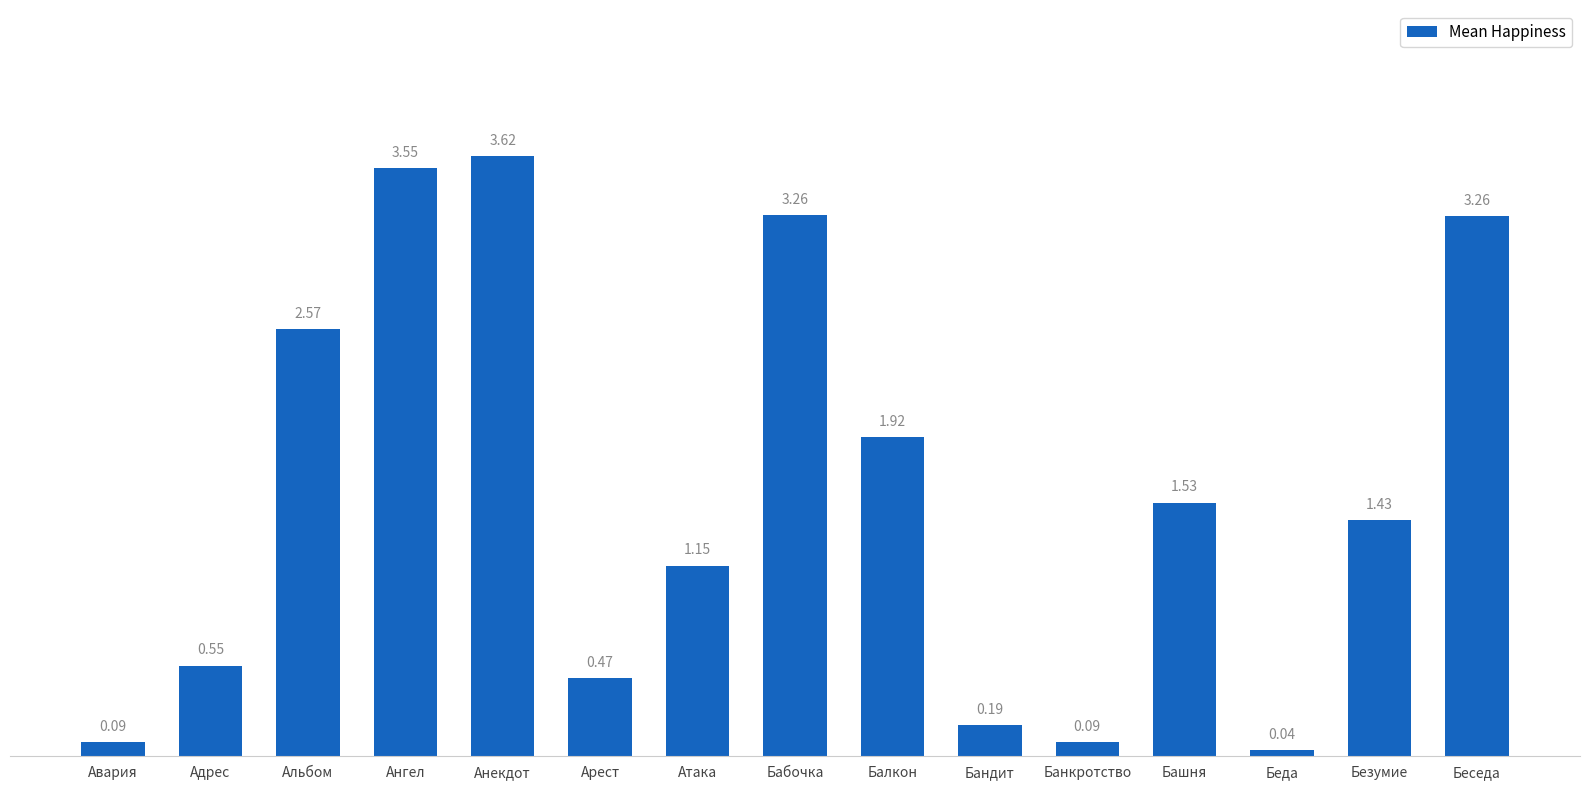

What is the label of the 1st bar from the right?

Беседа